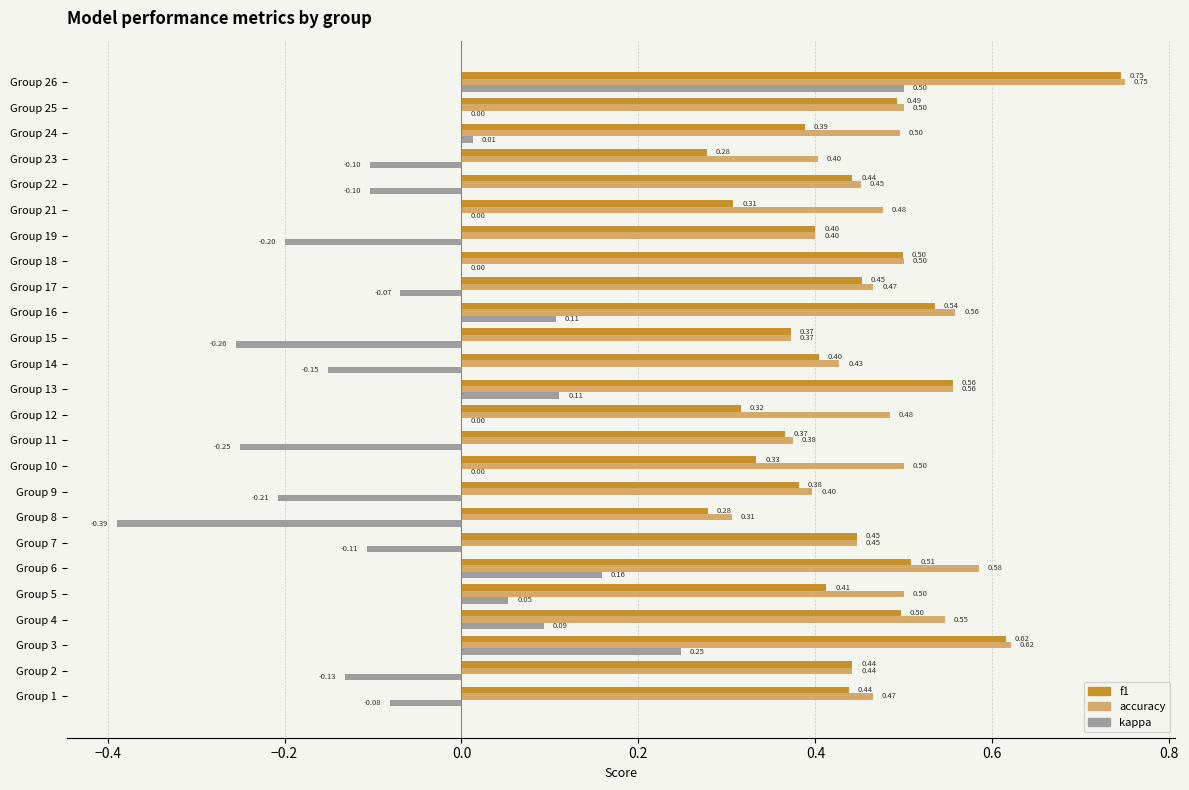

At which category is the sum across all series the highest?

Group 26